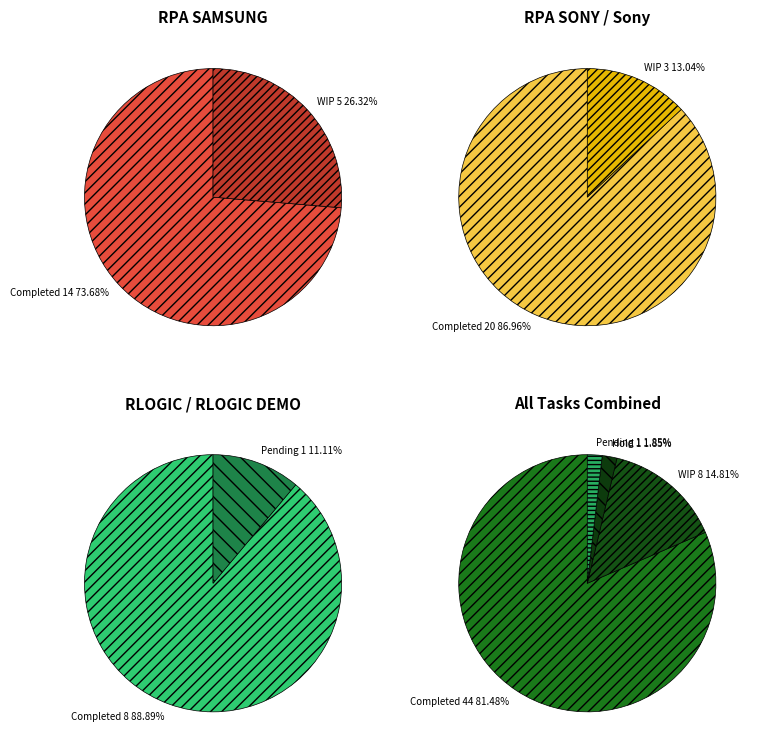

Is it true that WIP is 15% of the pie?

True